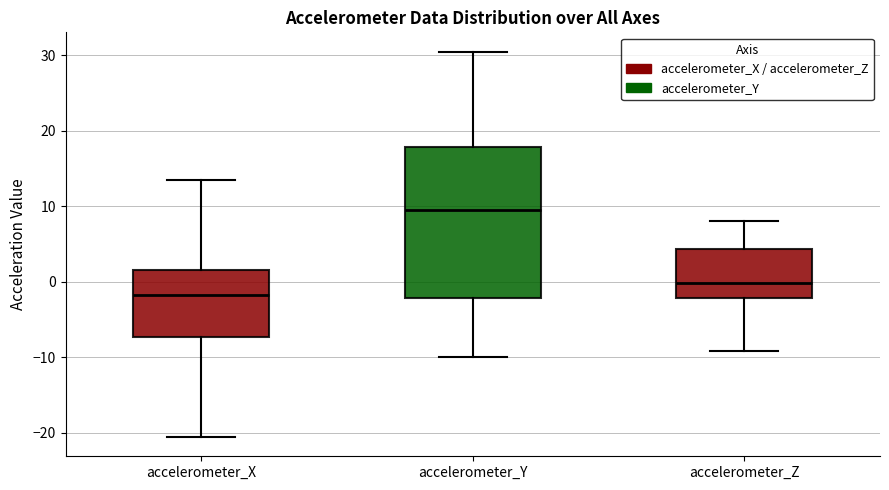

Which box has the highest median line?

accelerometer_Y